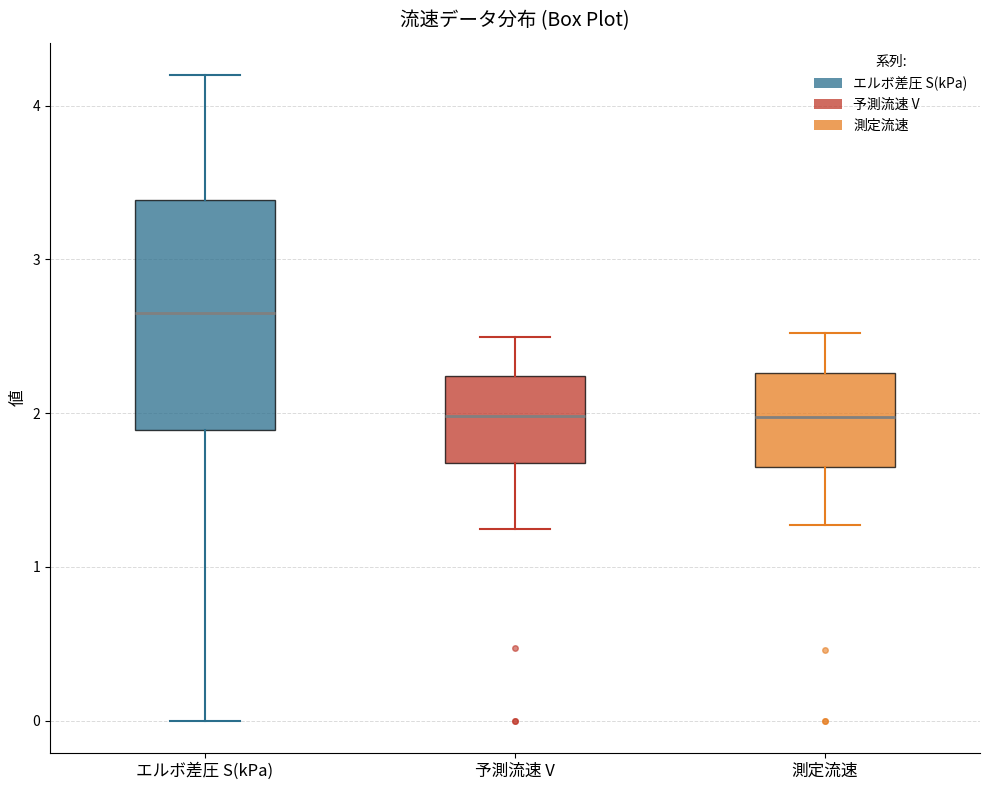

Reading left to right, transcribe this box plot: for each box, give where its median line is, the range the box spans, and where its two whiskers end, as read against the y-axis. The values are not printed on the chart, so give them approximately, as read against the axis.

エルボ差圧 S(kPa): median 2.7, box 1.9 to 3.4, whiskers 0.0 to 4.2
予測流速 V: median 2.0, box 1.7 to 2.2, whiskers 1.2 to 2.5
測定流速: median 2.0, box 1.6 to 2.3, whiskers 1.3 to 2.5